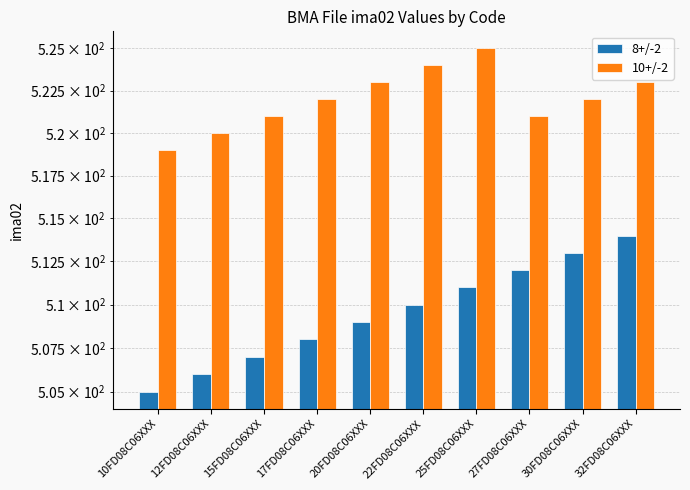

Reading right to left, extract all data points from this chart.

8+/-2: 514	513	512	511	510	509	508	507	506	505
10+/-2: 523	522	521	525	524	523	522	521	520	519